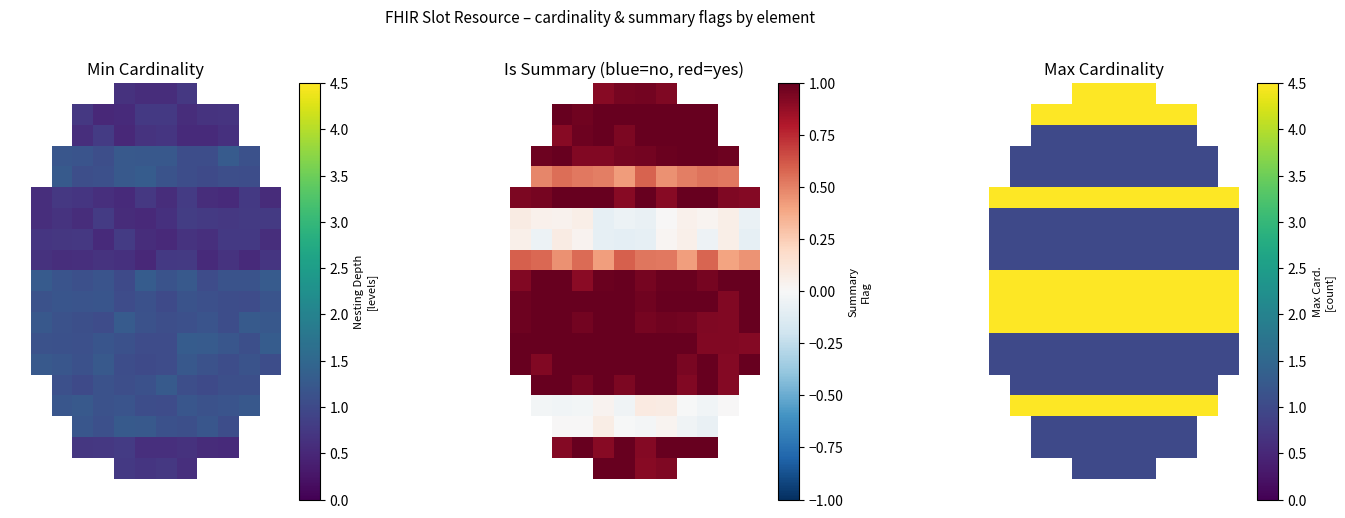

Count the number of data series in this chart.

20